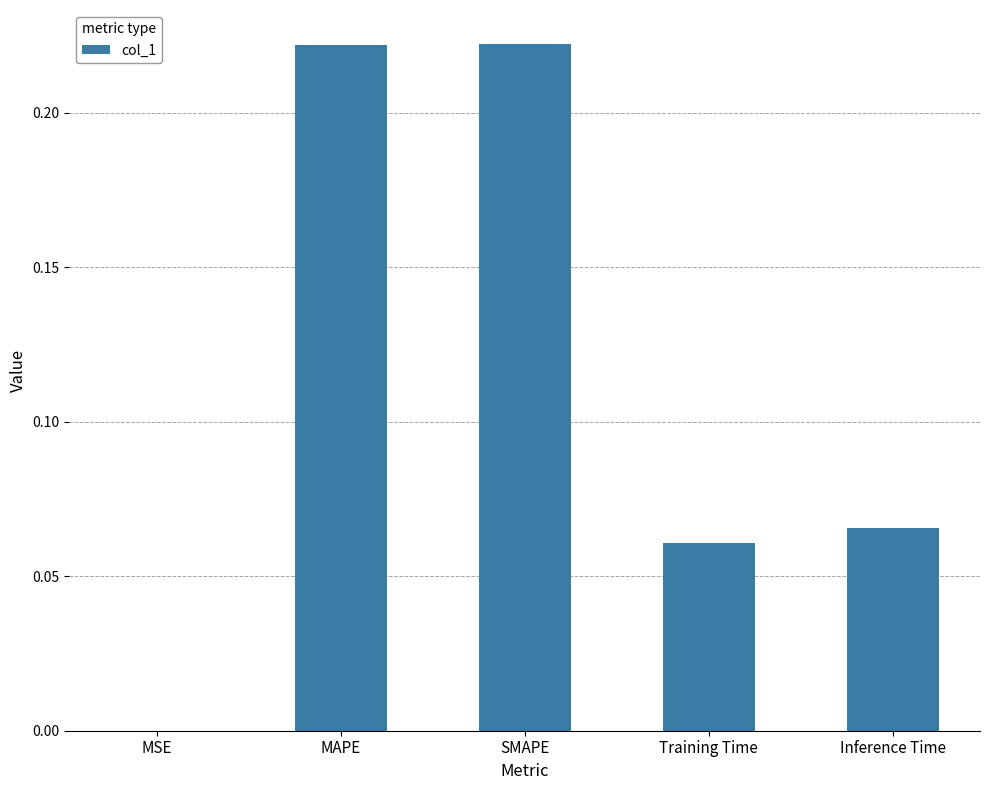

How many categories are shown in the chart?

5